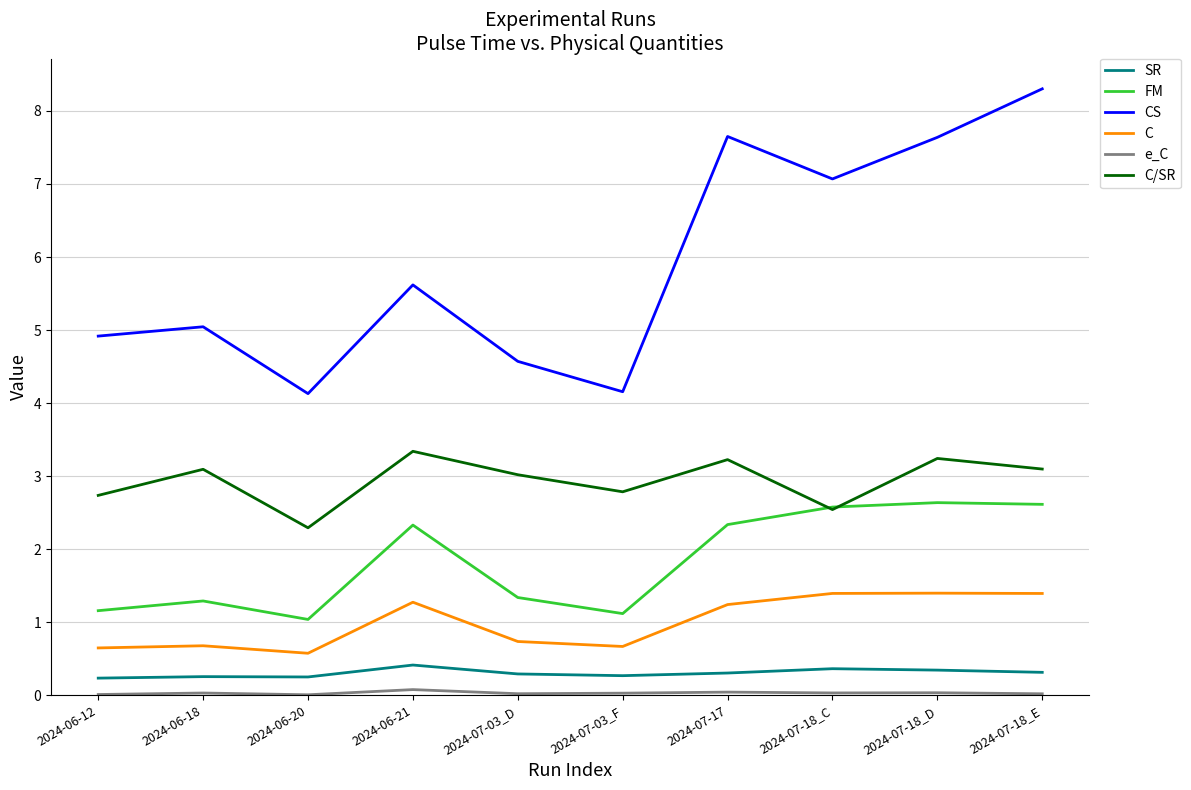

True or false: C and FM intersect in this chart.

False